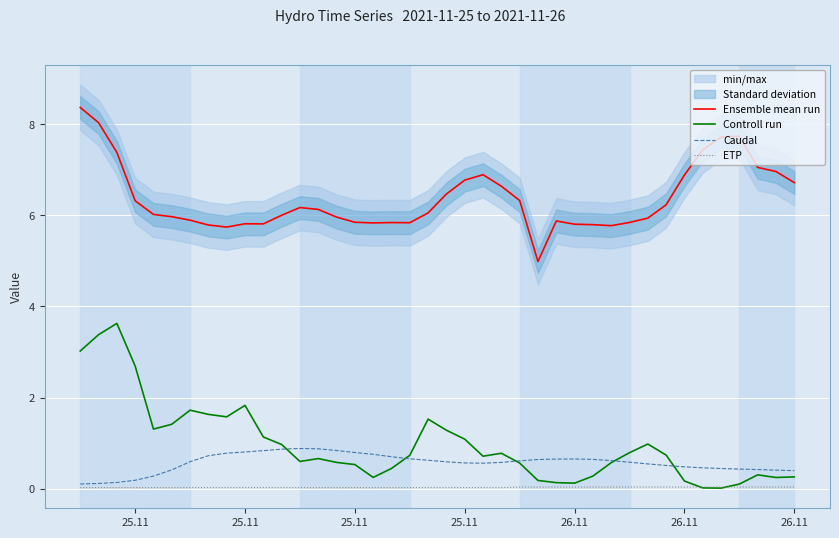

At which label does Ensemble mean run first exceed 6?

25.11